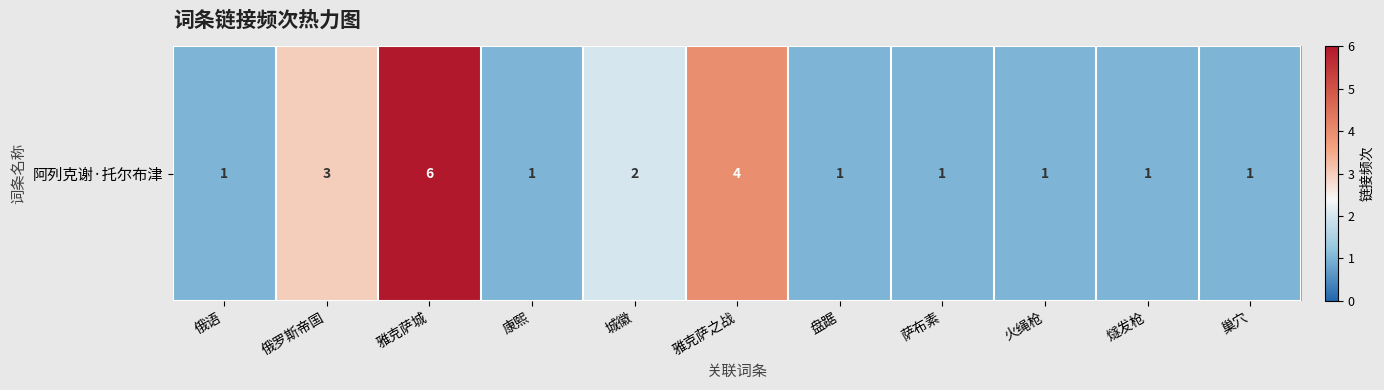

What is the sum of the values at 俄语 and 萨布素?

2